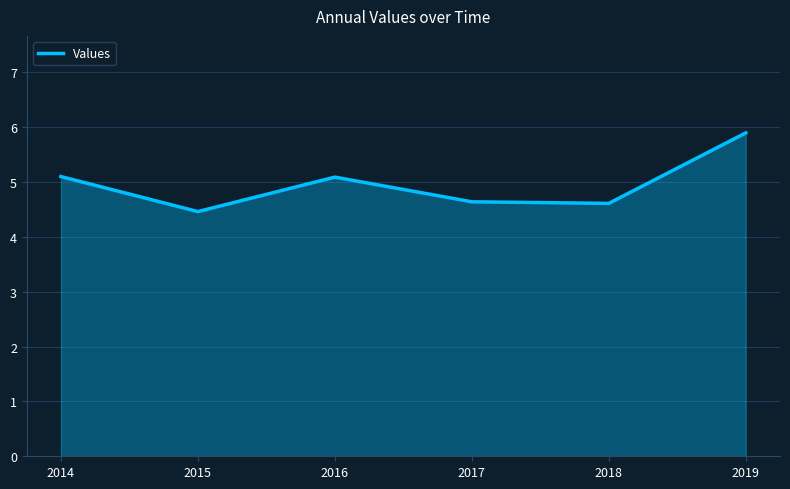

How many interior local valleys (lower than both neighbors) does the data have?

2